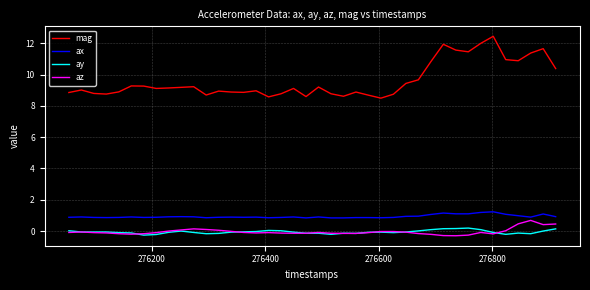

True or false: ay and mag cross at least once.

False